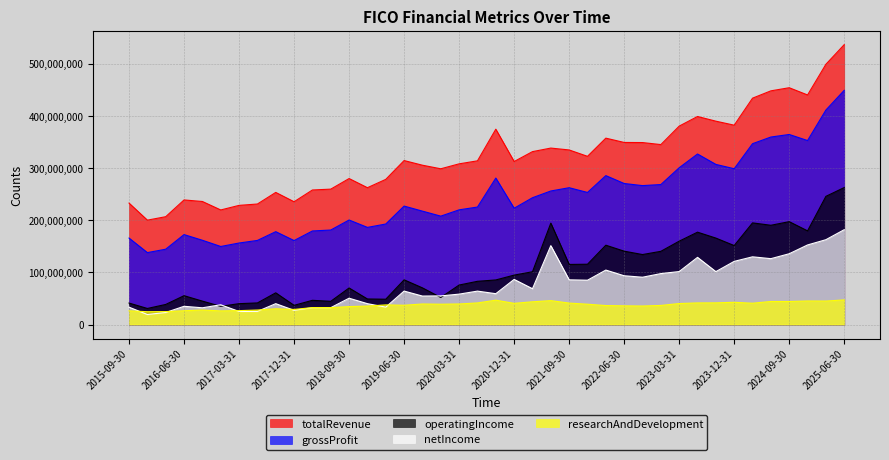

What is the approximate value of totalRevenue at 2016-12-31, to the nearest 50?

219600000